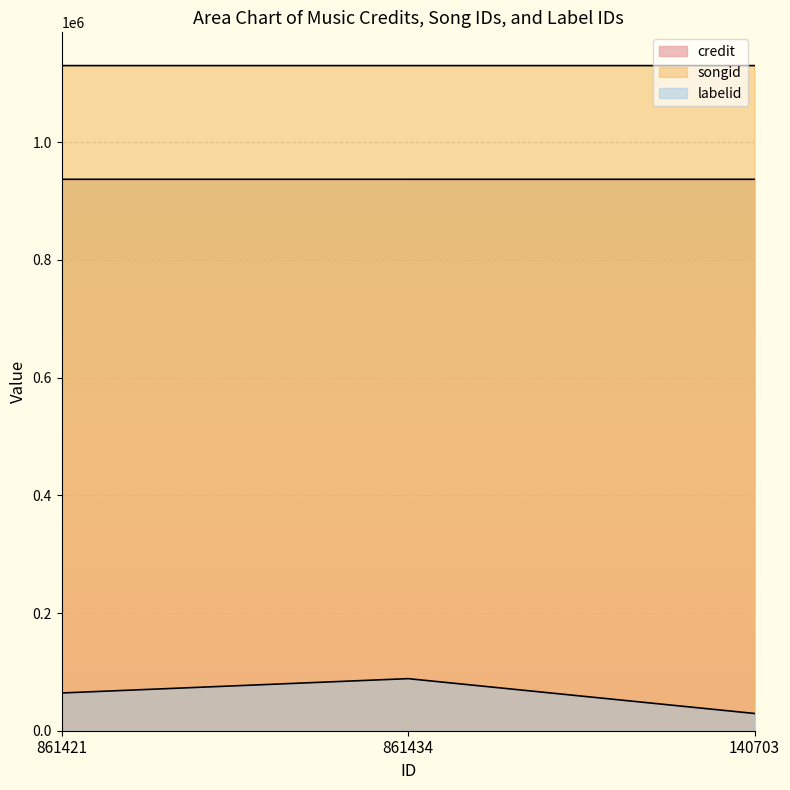

Rank the series by their maximum value, from highest to lowest.

songid, credit, labelid